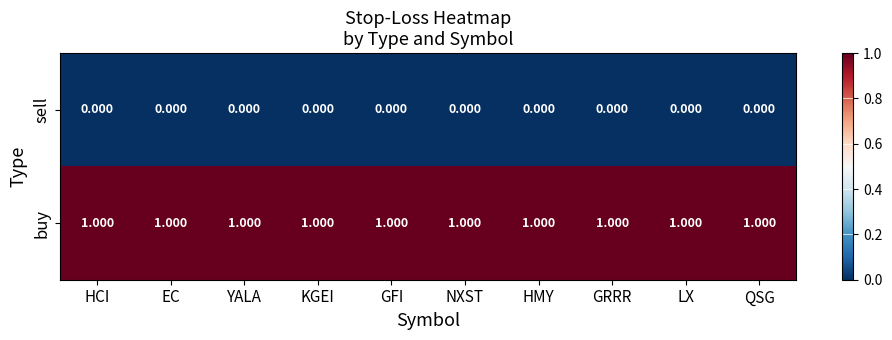

List the series in order of their overall mean, lowest first.

sell, buy